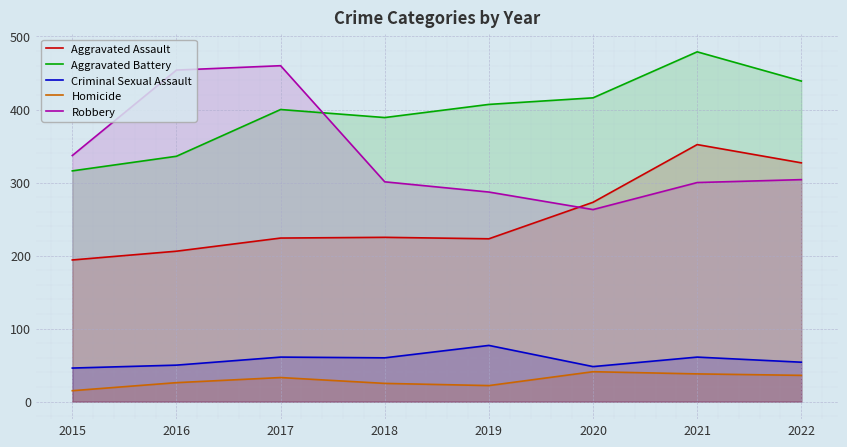

True or false: Aggravated Assault and Criminal Sexual Assault cross at least once.

False